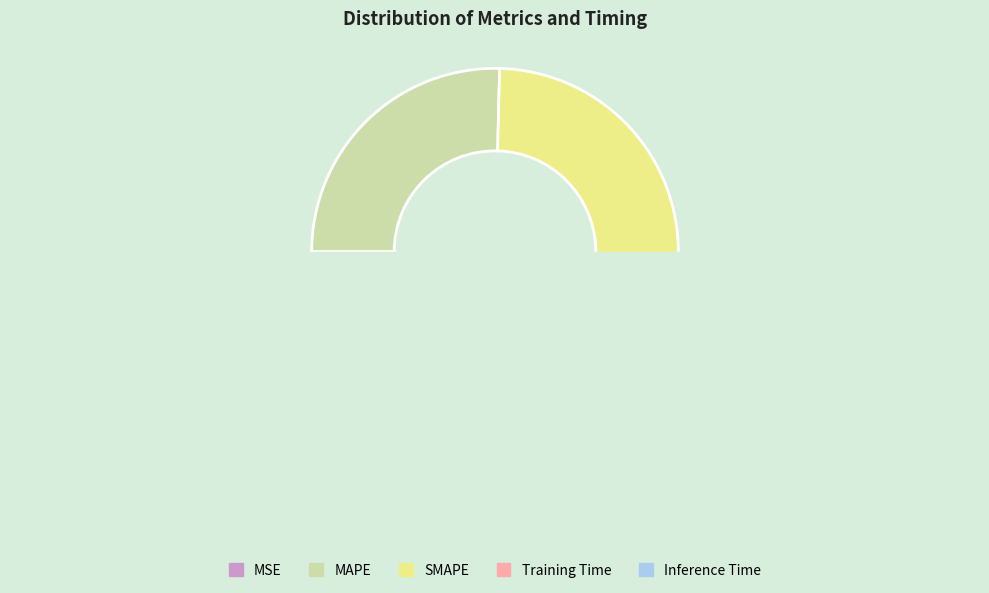

Count the number of slices in the pie.

5